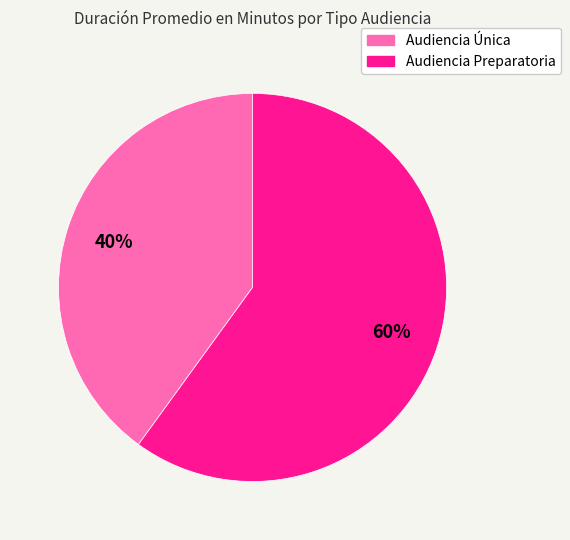

Is there a majority slice in this chart?

Yes